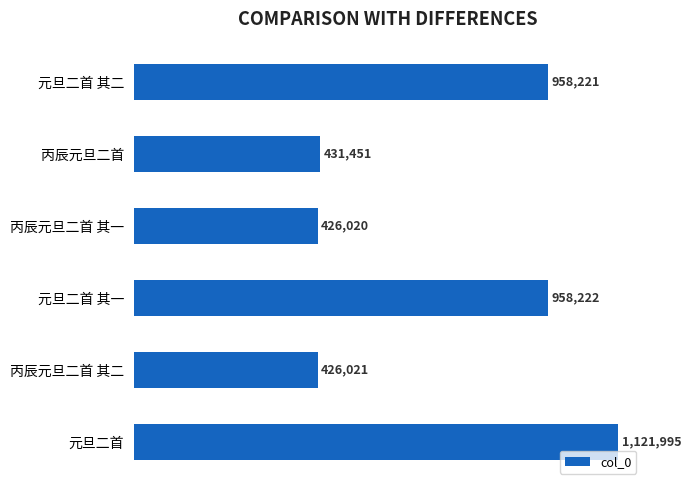

What is the difference between the maximum and second lowest values?

695974